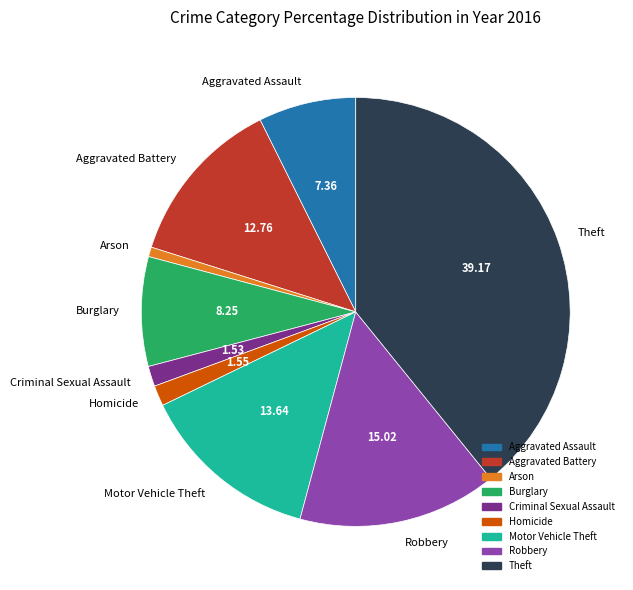

What is the ratio of the value at Motor Vehicle Theft to the value at Burglary?

1.7